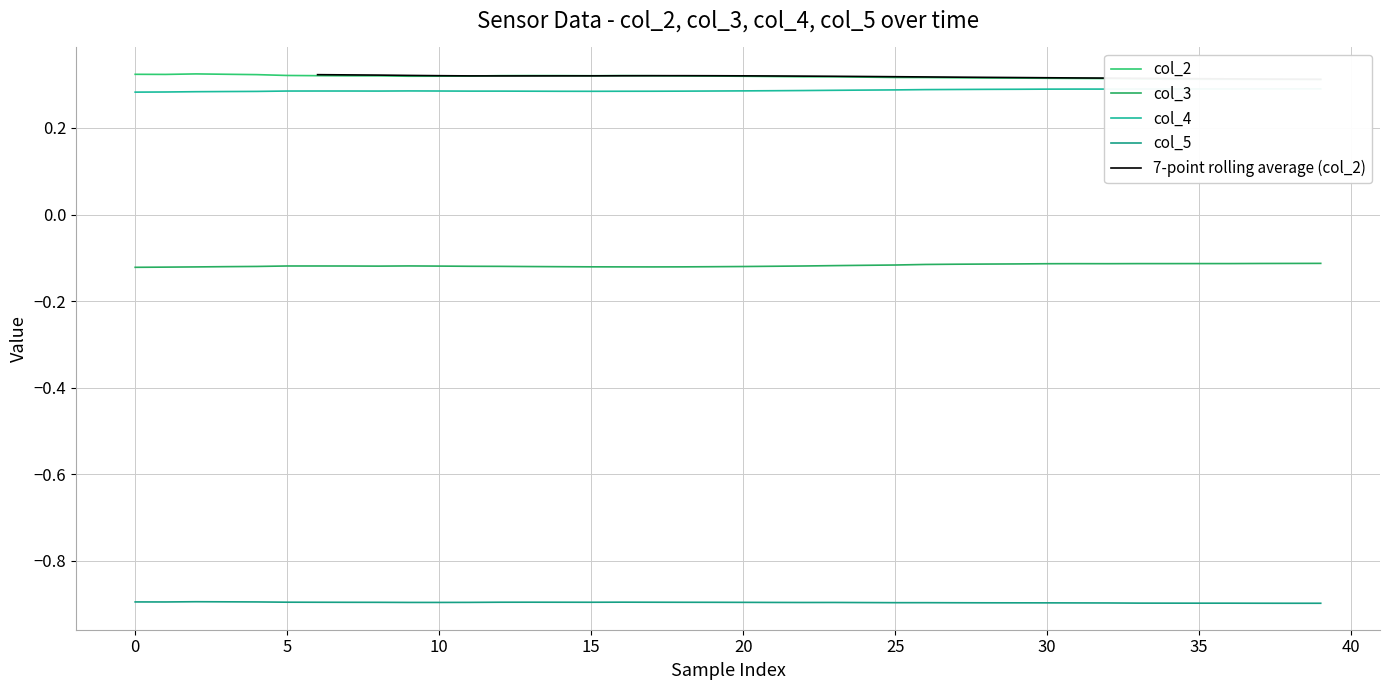

What is the lowest value of the col_5 series?

-0.9